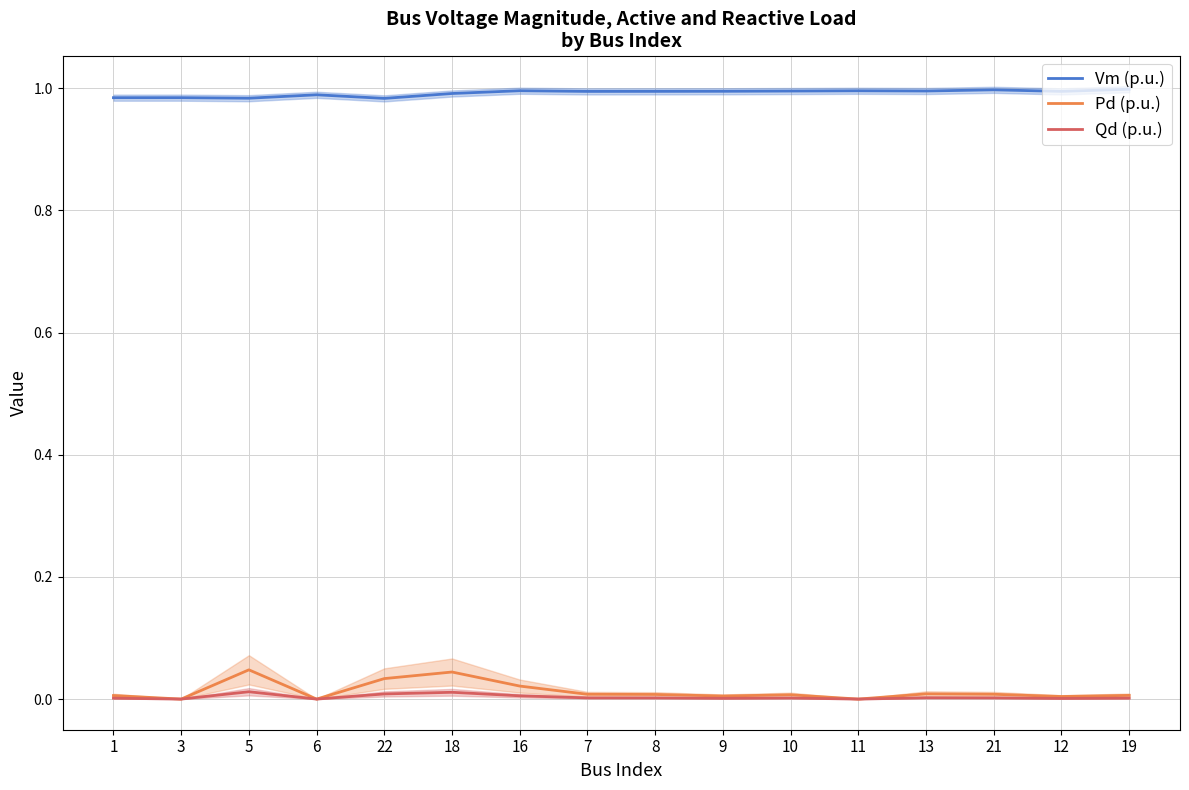

What position from the right is 19?

1